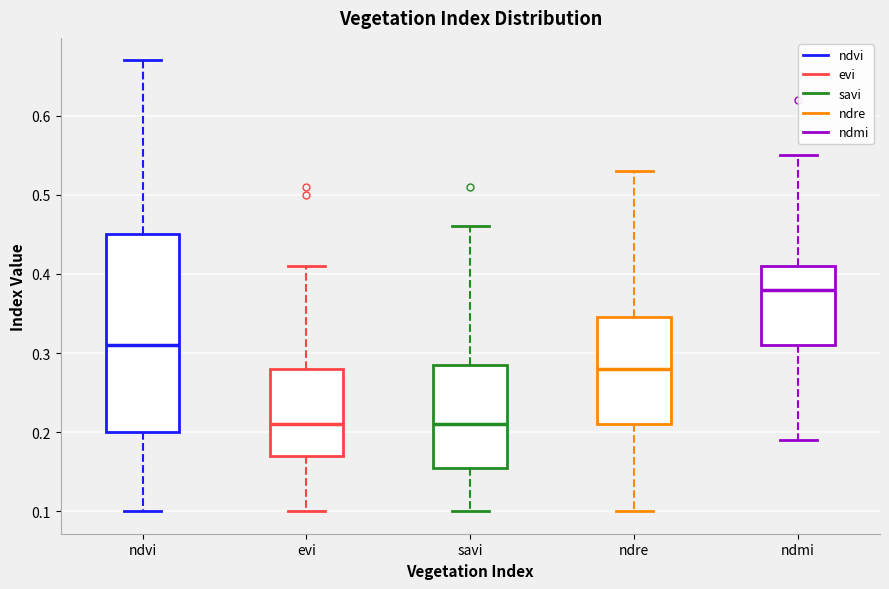

Where does the upper whisker of the box for ndvi end on the y-axis? The values are not printed on the chart, so give them approximately, as read against the axis.

0.67